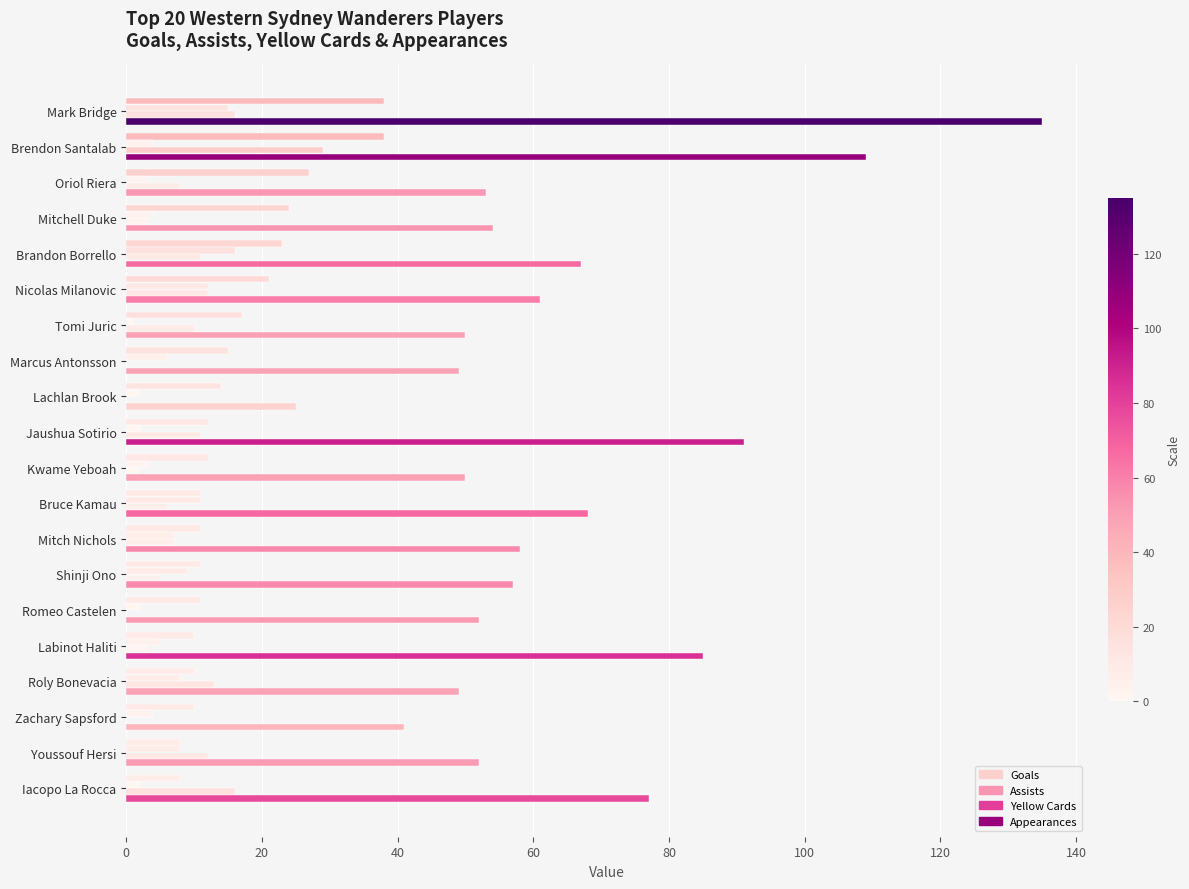

How many series are shown in this chart?

4